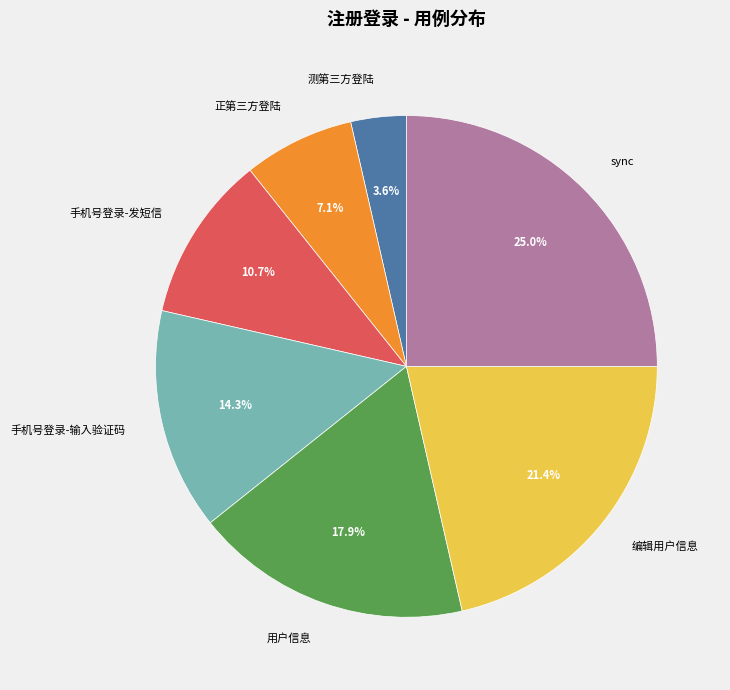

How many segments does this pie chart have?

7